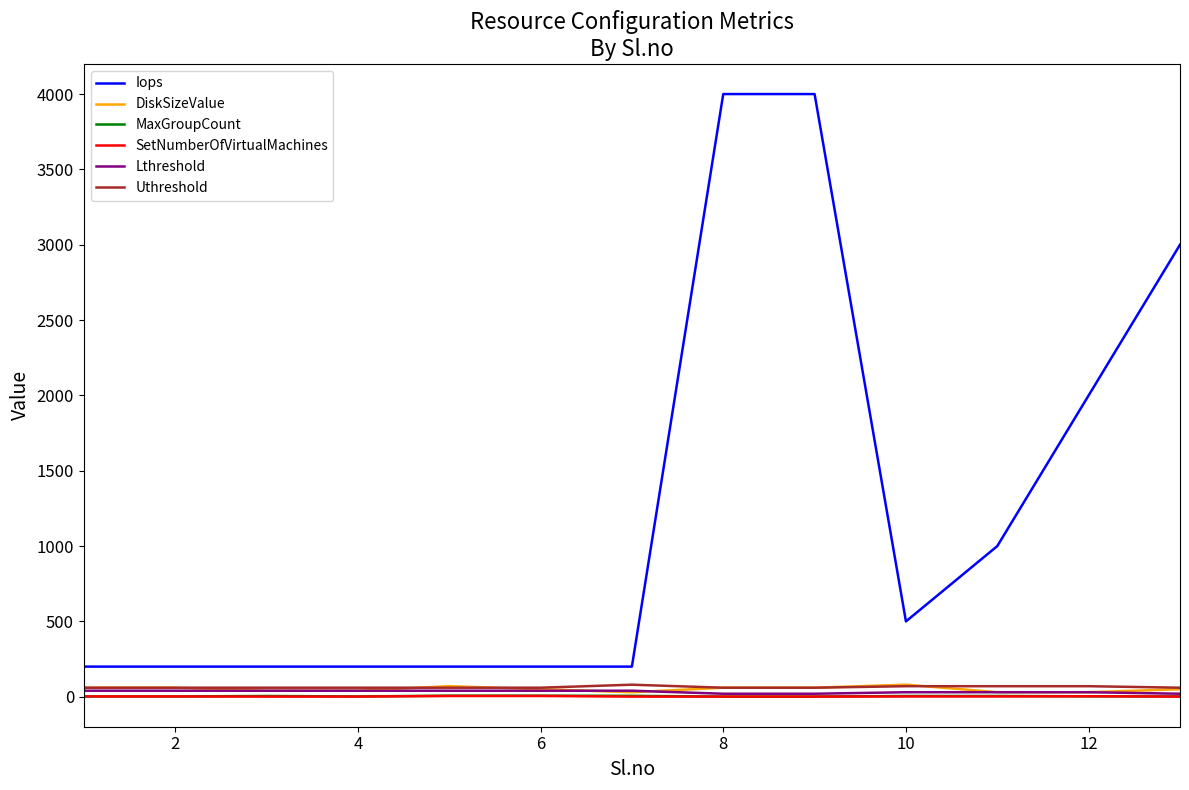

Which series has the largest range (max minus min)?

Iops